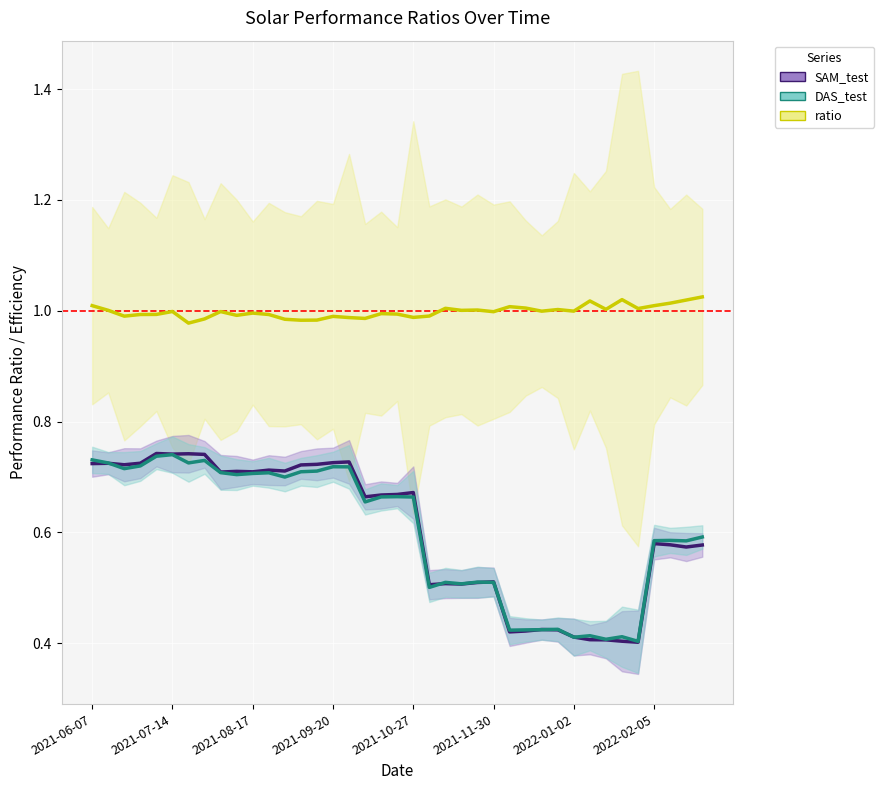

Does the chart display data point markers on the line(s)?

No